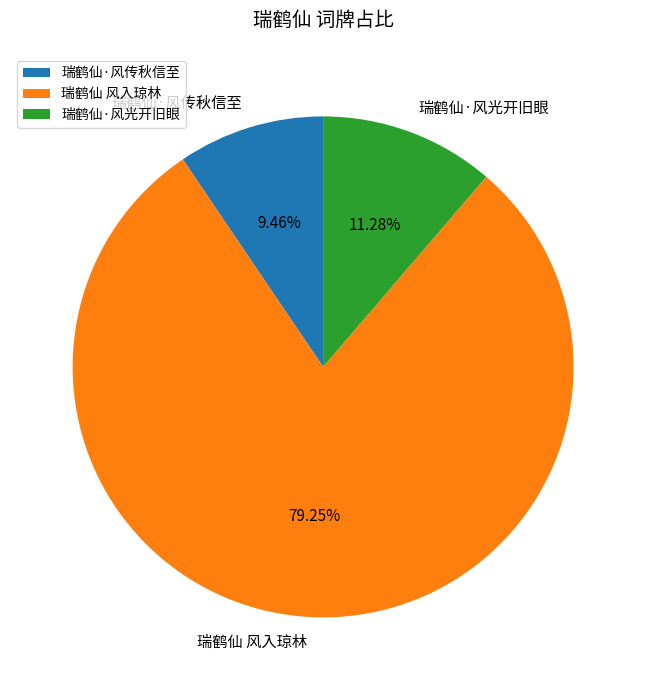

Rank the categories by value from highest to lowest.

瑞鹤仙 风入琼林, 瑞鹤仙·风光开旧眼, 瑞鹤仙·风传秋信至